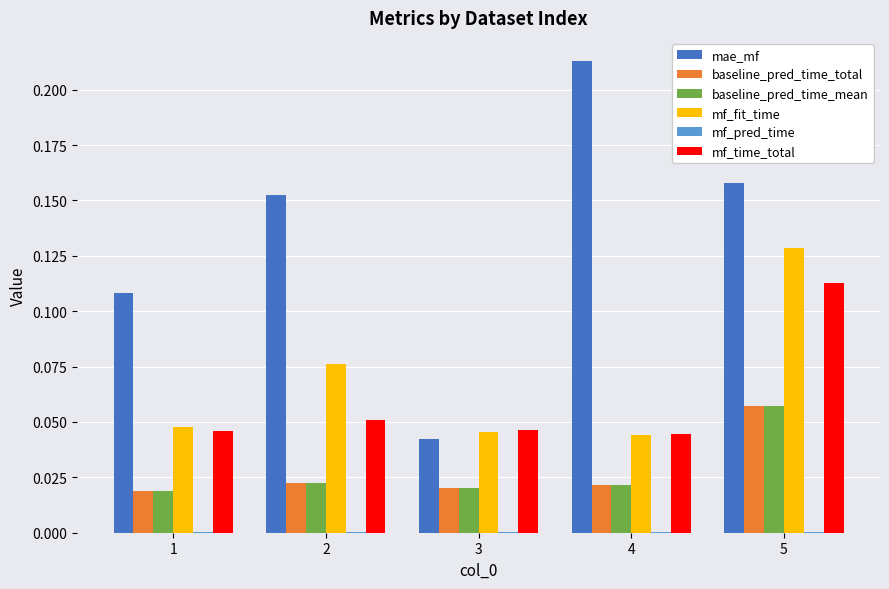

How many groups of bars are there?

5